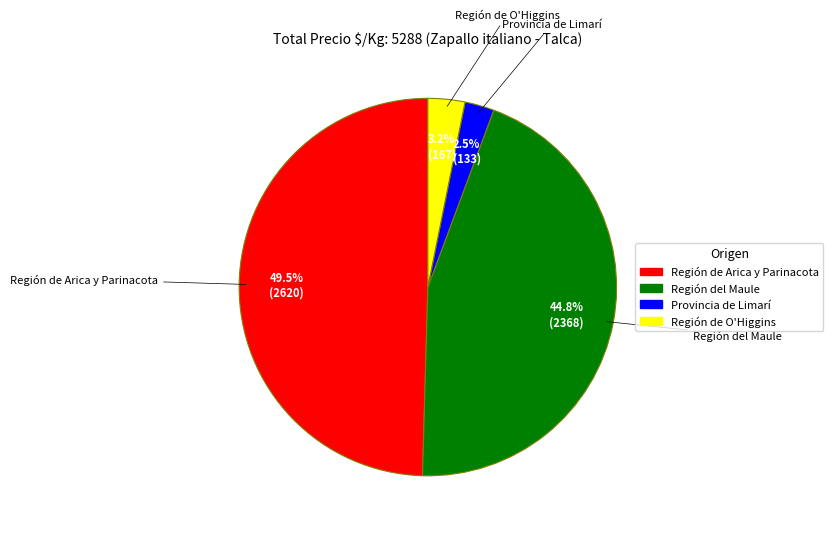

Is the sum of Región de Arica y Parinacota and Región del Maule greater than half?

Yes